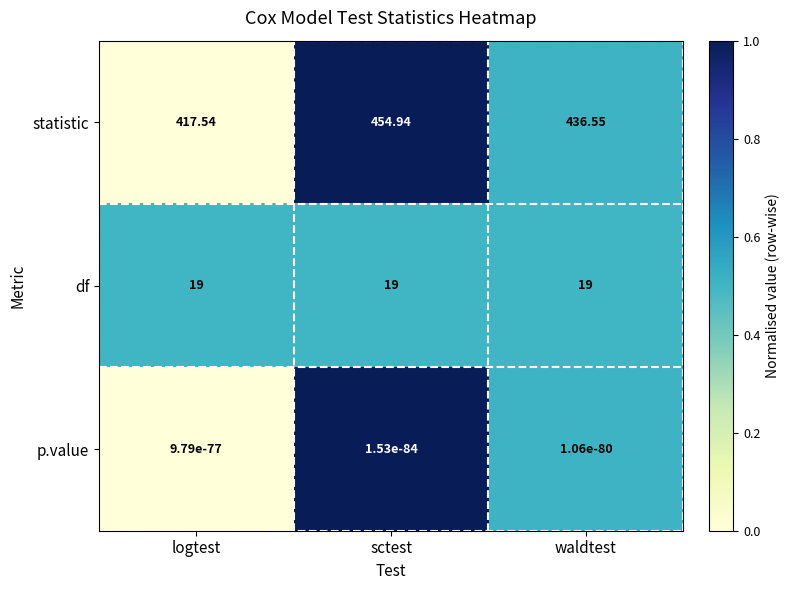

List the series in order of their peak value, highest first.

statistic, df, p.value